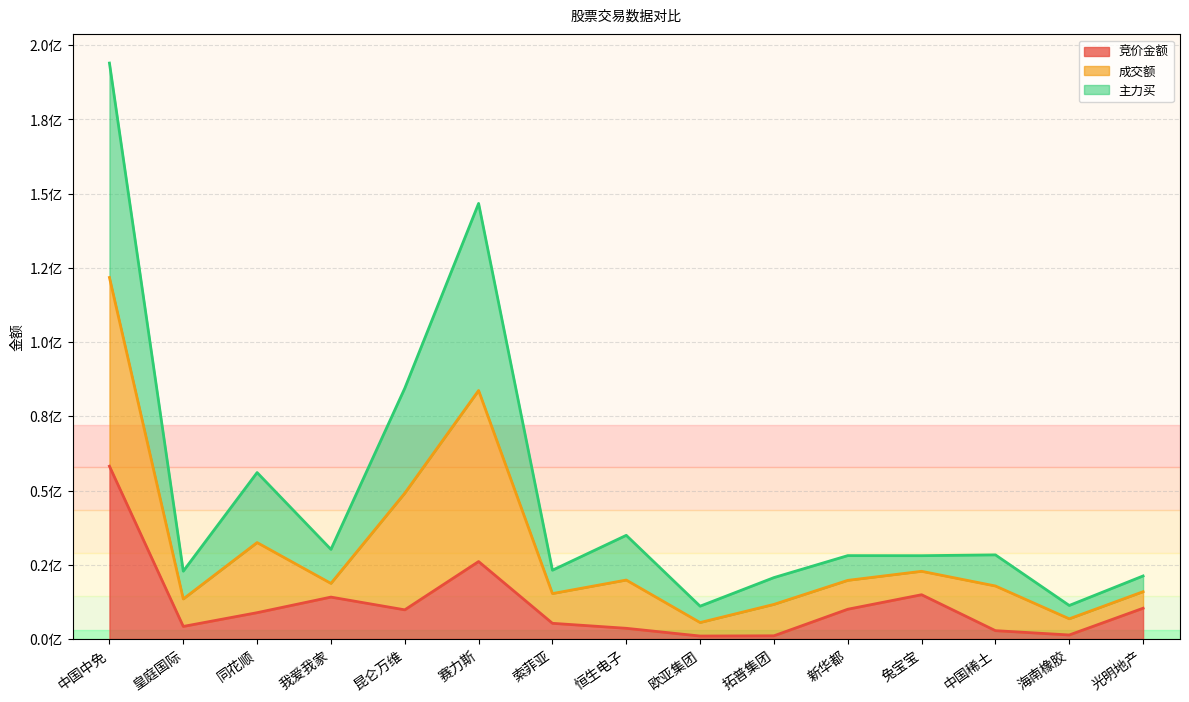

The value of 主力买 at 欧亚集团 is 11047411.8. True or false?

True